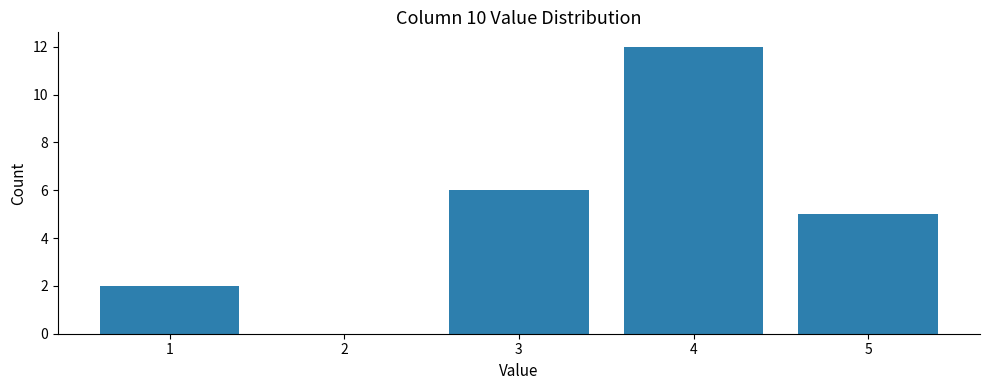

What is the height of the bar covering 3.5 to 4.5 on the x-axis? The values are not printed on the chart, so give them approximately, as read against the axis.

12